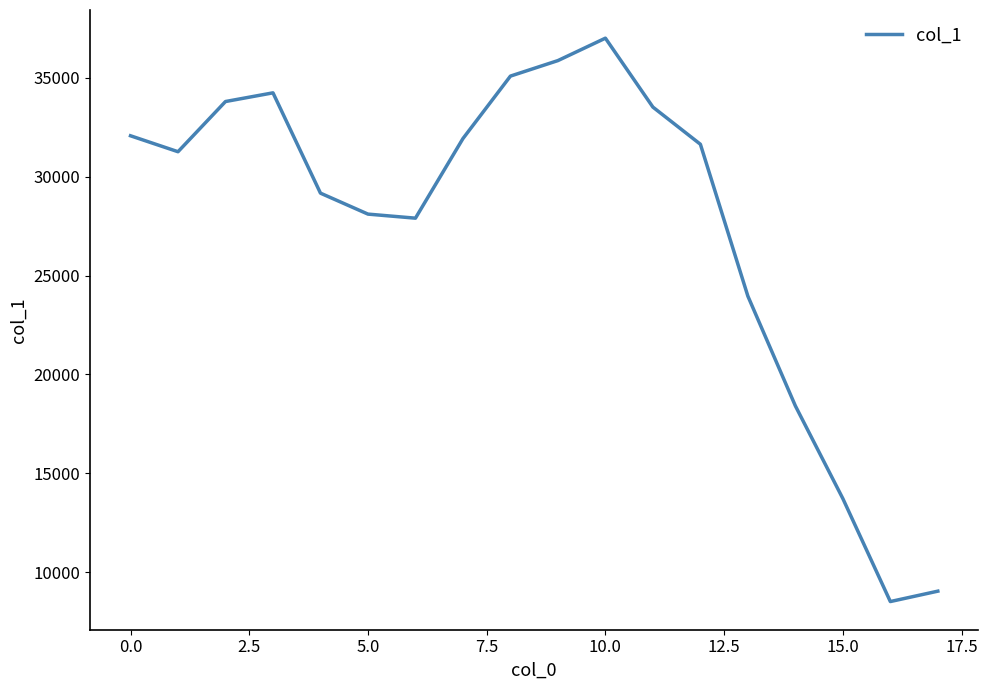

How many values are below 31648?

9